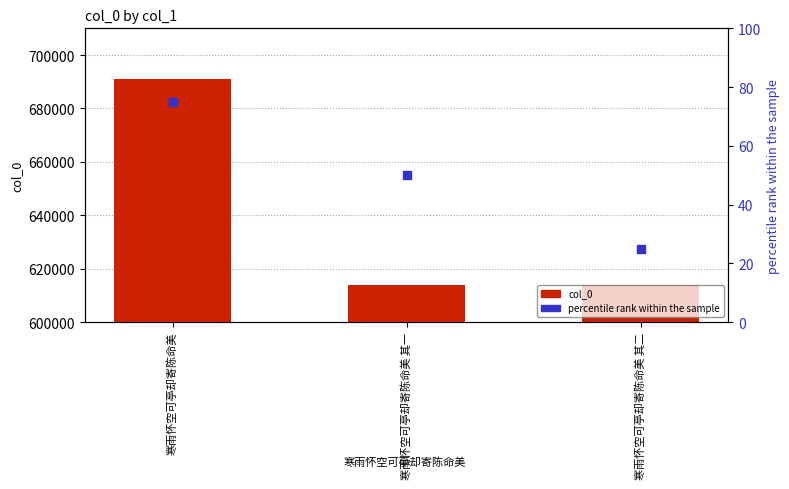

Which series contains the highest Y value?

col_0